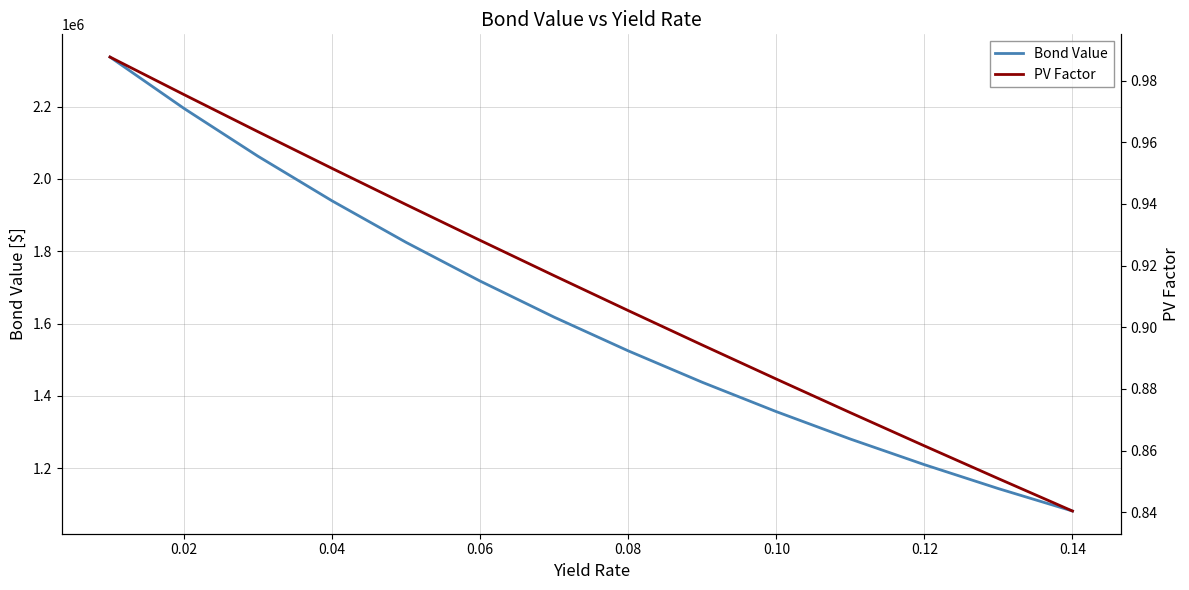

What is the lowest value of the Bond Value series?

1081725.9